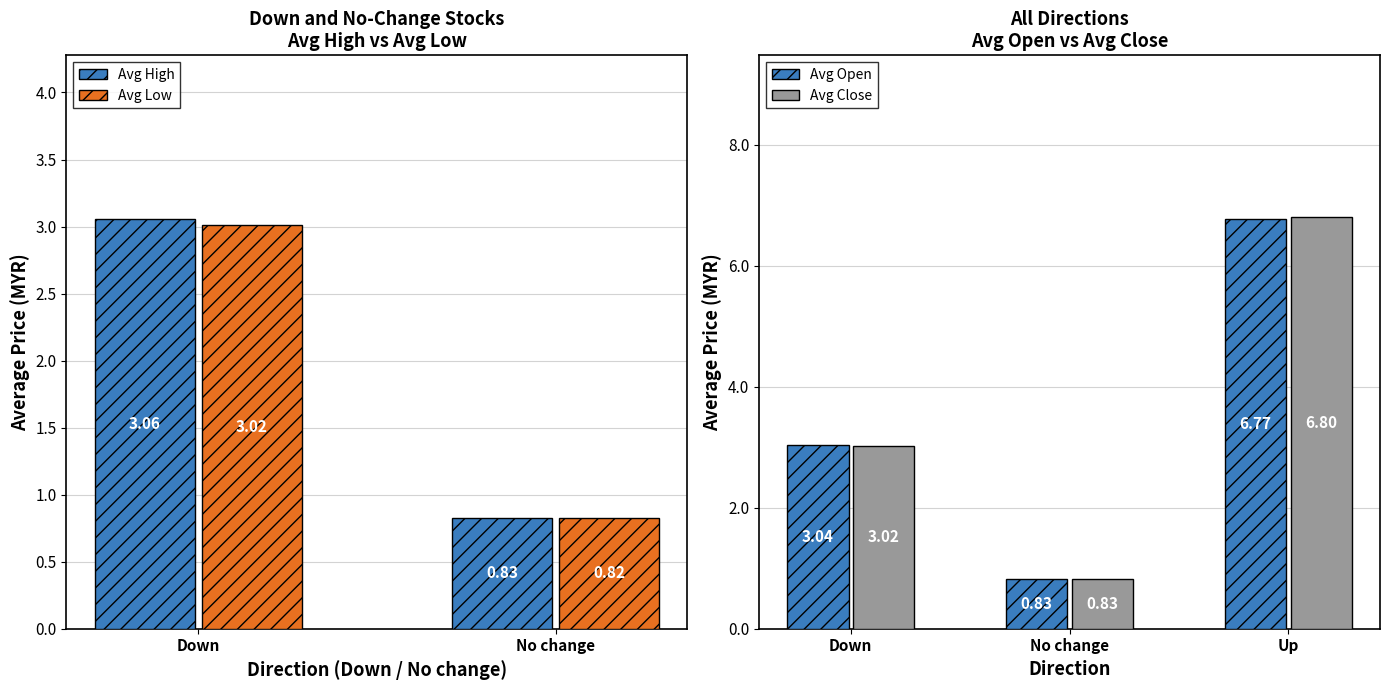

At which label does Avg High first exceed 3?

Down